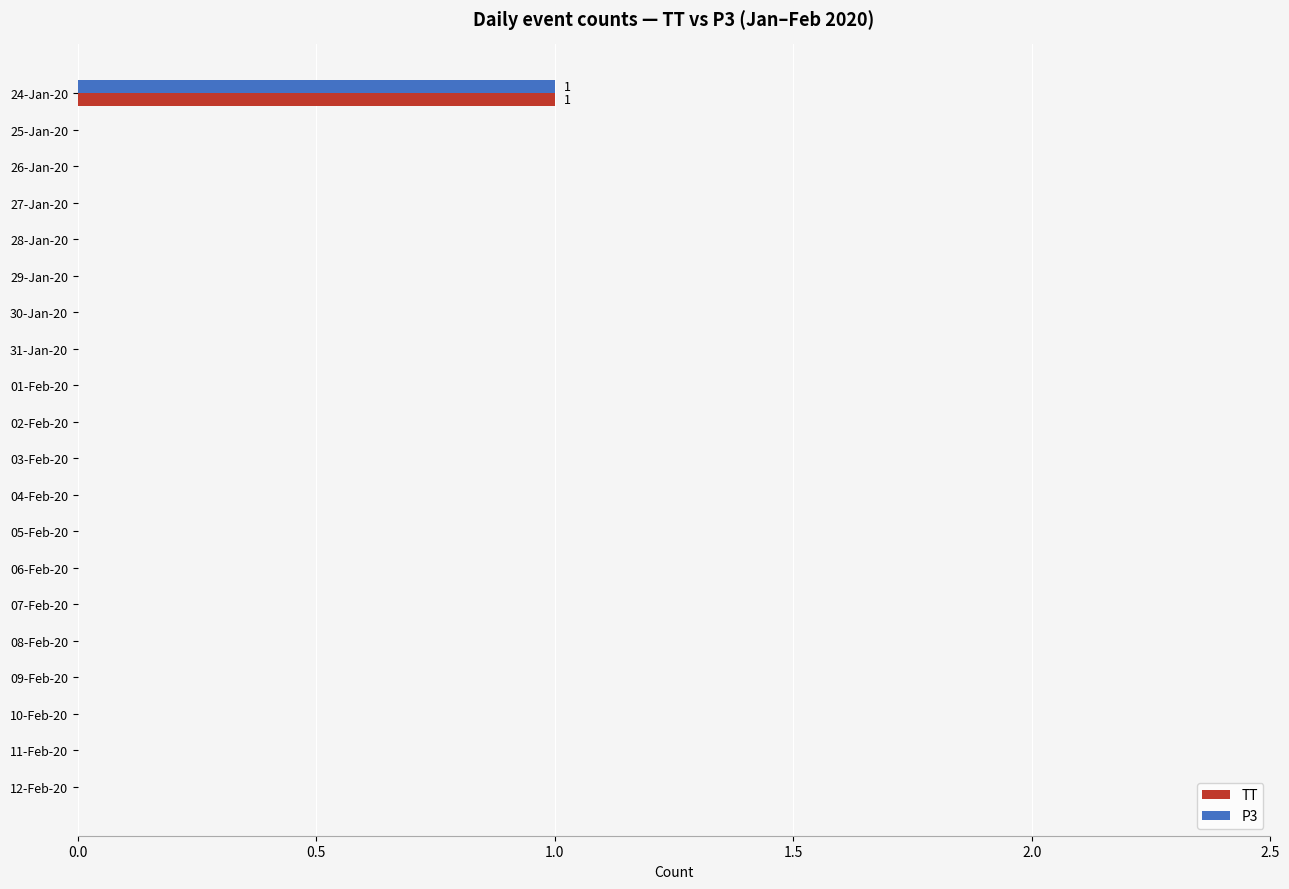

At which category is the sum across all series the highest?

24-Jan-20